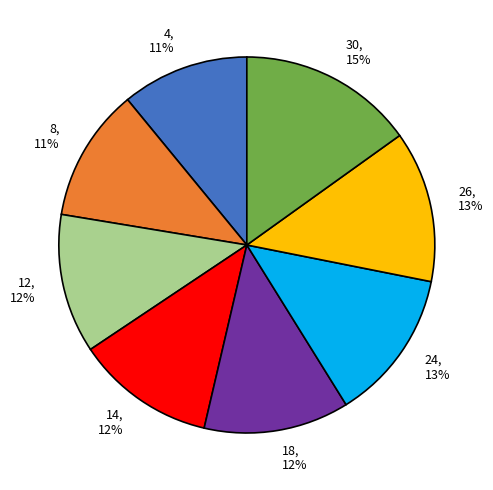

The 14 slice represents 12% of the pie. True or false?

True